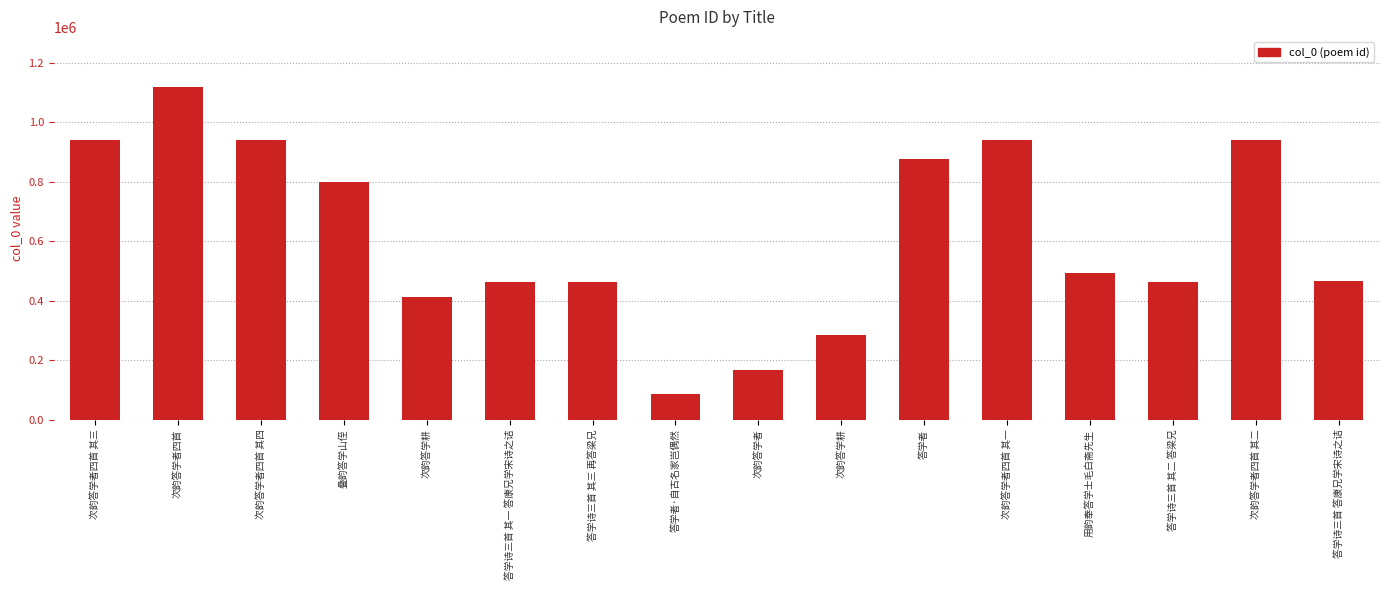

What is the difference between the values at 答学者·自古名家岂偶然 and 答学诗三首 其一 答康兄学宋诗之诘?

376203